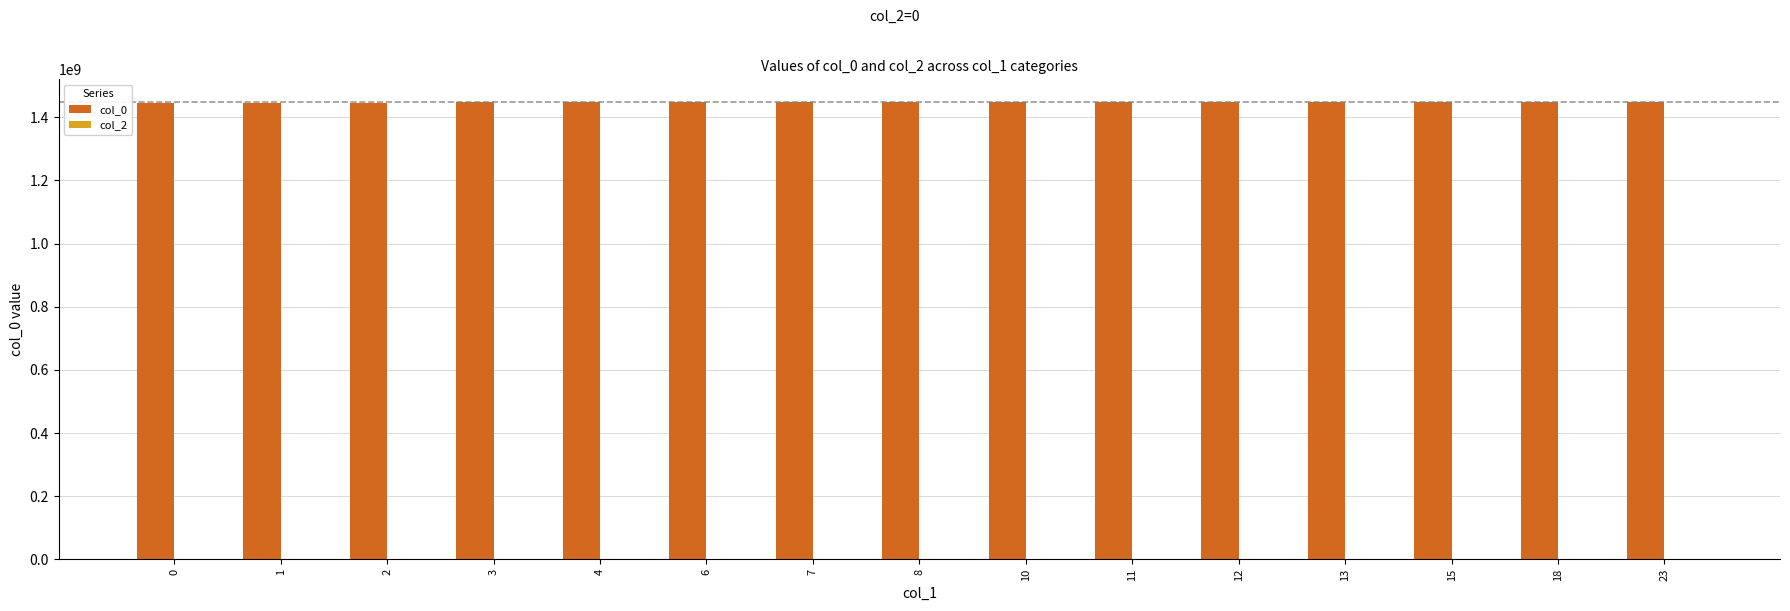

What is the ratio of the value at 1 to the value at 13?

1.0